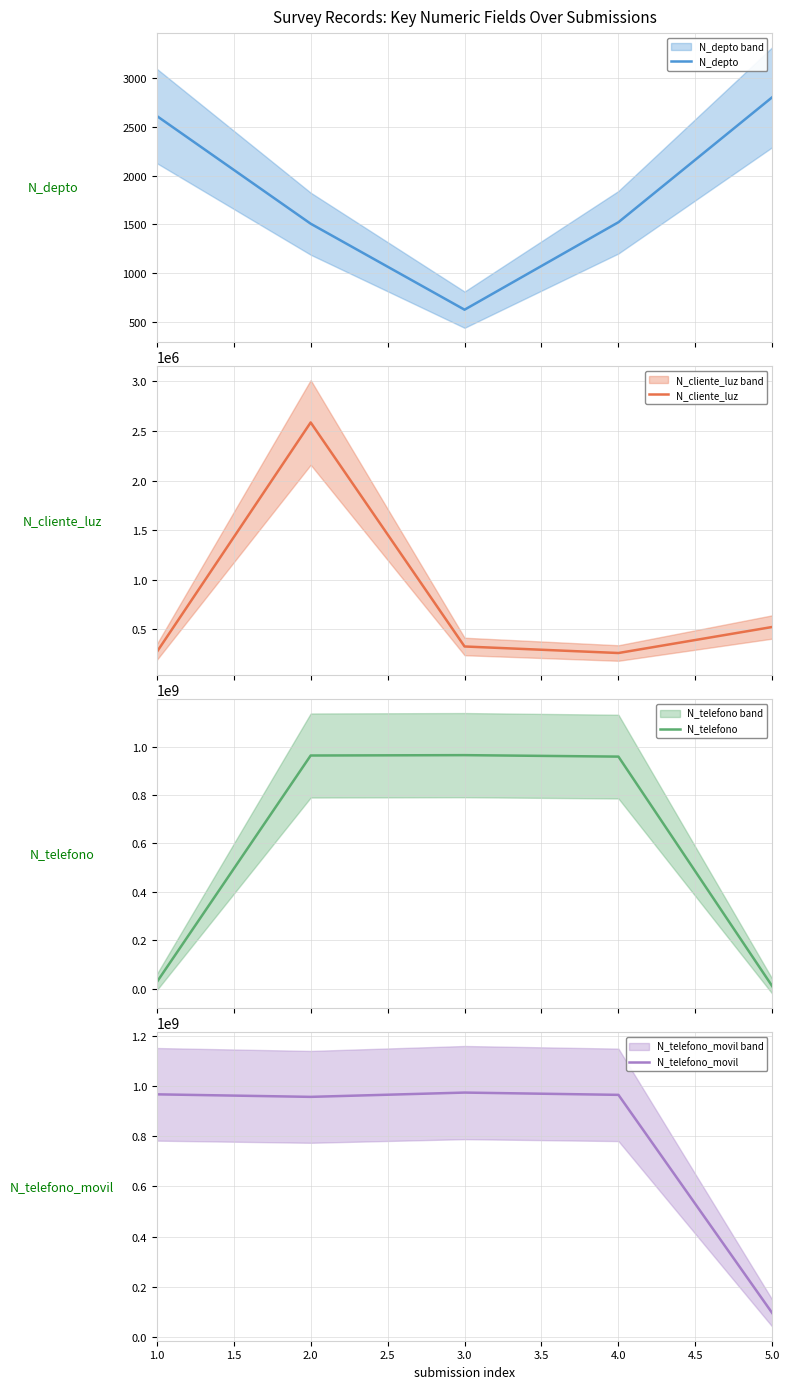

Reading right to left, transcribe all the data shown in this chart.

N_depto: 2800	1523	630	1508	2608
N_cliente_luz: 521566	258663	324732	2586314	268734
N_telefono: 9456798	958714336	964782014	963258714	26782635
N_telefono_movil: 94564654	965423133	974523233	957412235	967500475